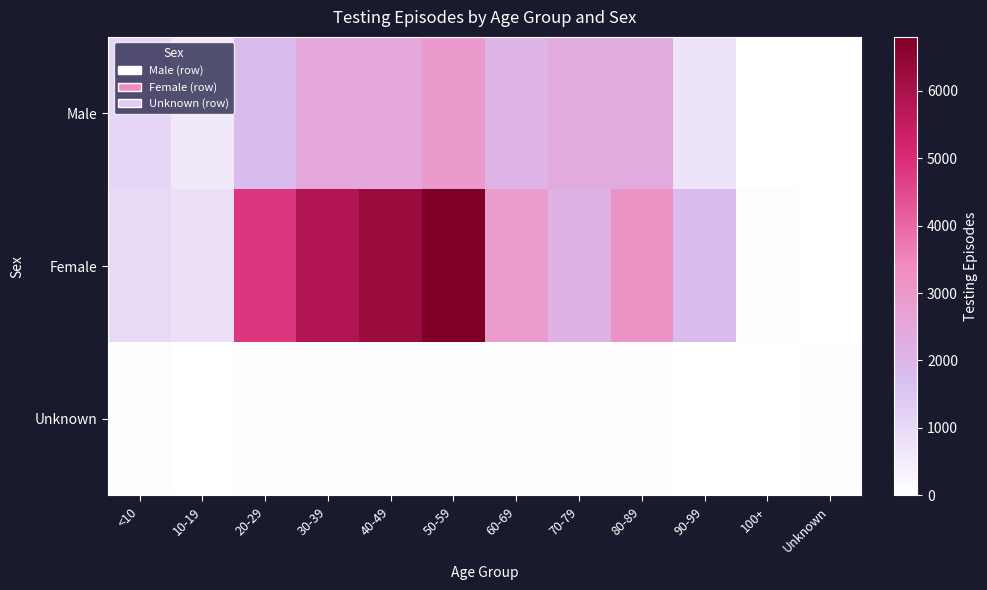

At 70-79, list the series in order from largest to smallest.

Male, Female, Unknown